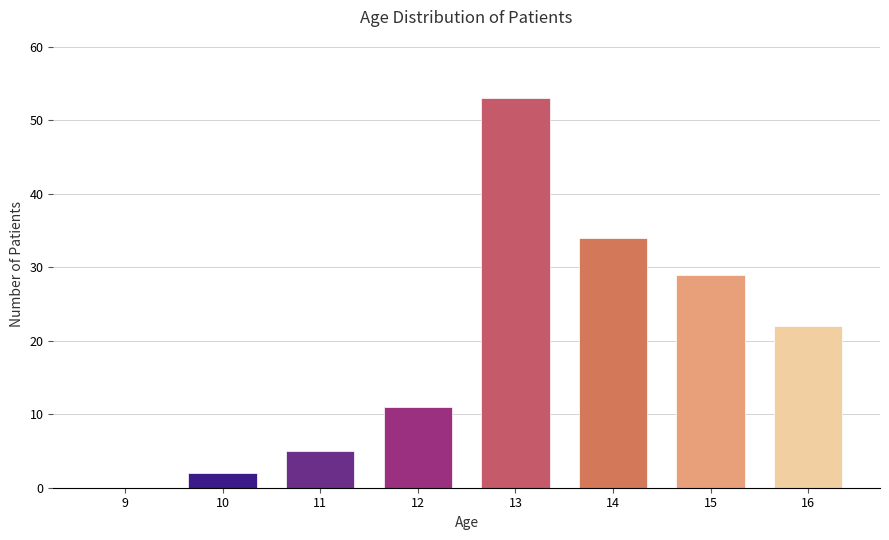

Reading right to left, transcribe all the data shown in this chart.

16=22	15=29	14=34	13=53	12=11	11=5	10=2	9=0